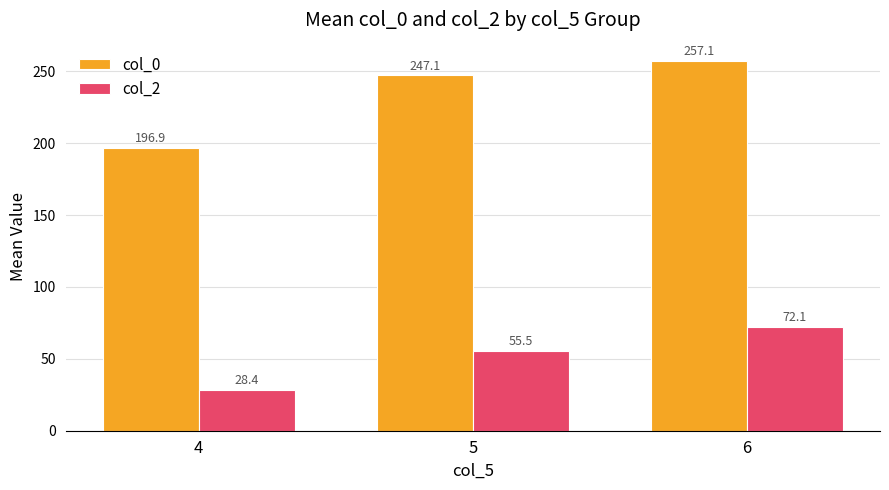

How many values in the col_2 series are below 55?

1